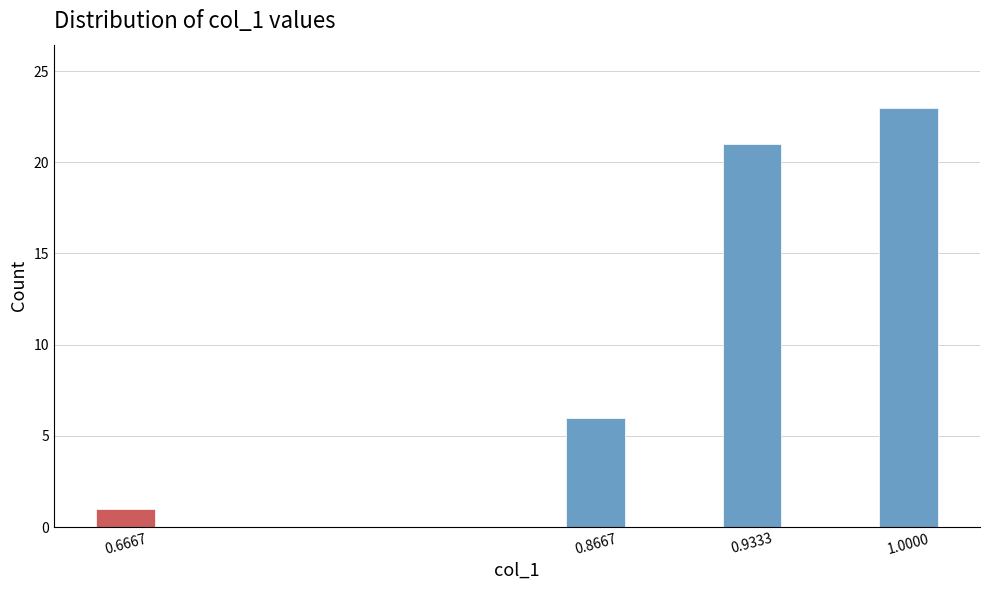

Reading left to right, list all the values displayed in this chart.

0.6667=1	0.8667=6	0.9333=21	1.0000=23